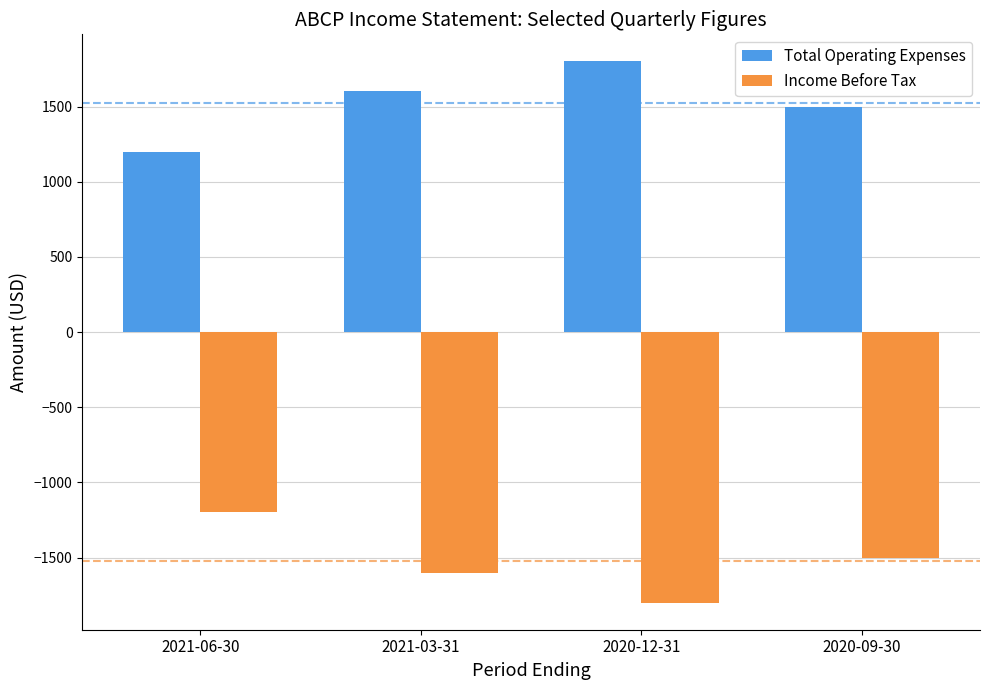

What is the difference between the highest and lowest values at 2021-06-30?

2400